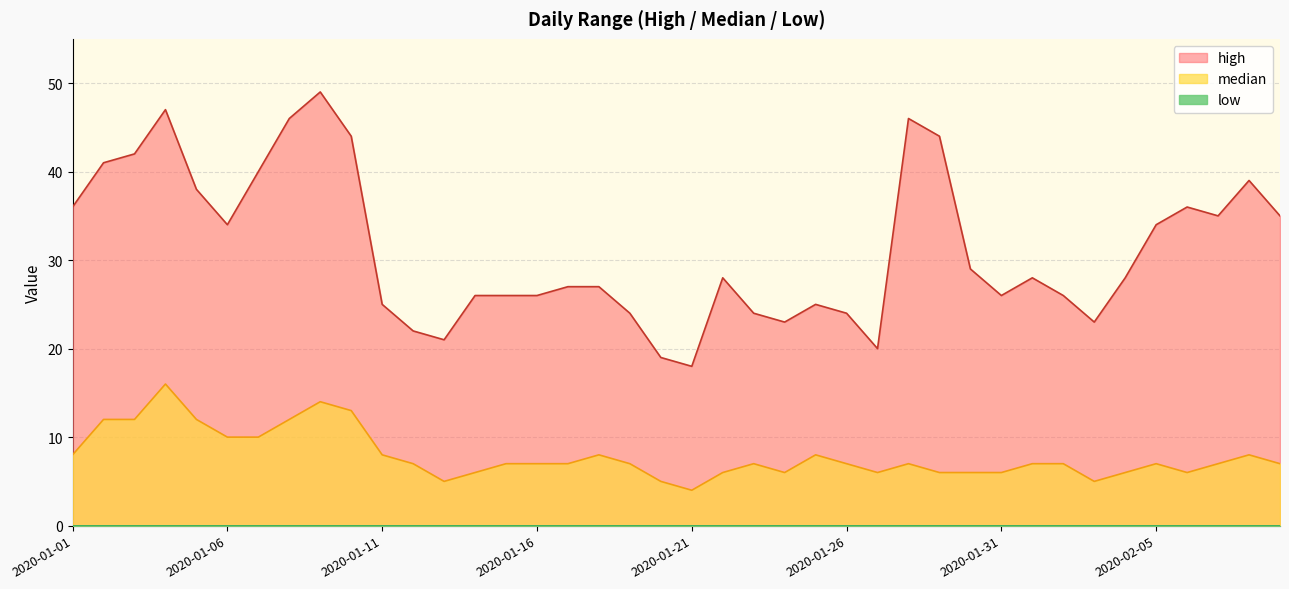

True or false: high and median intersect in this chart.

False